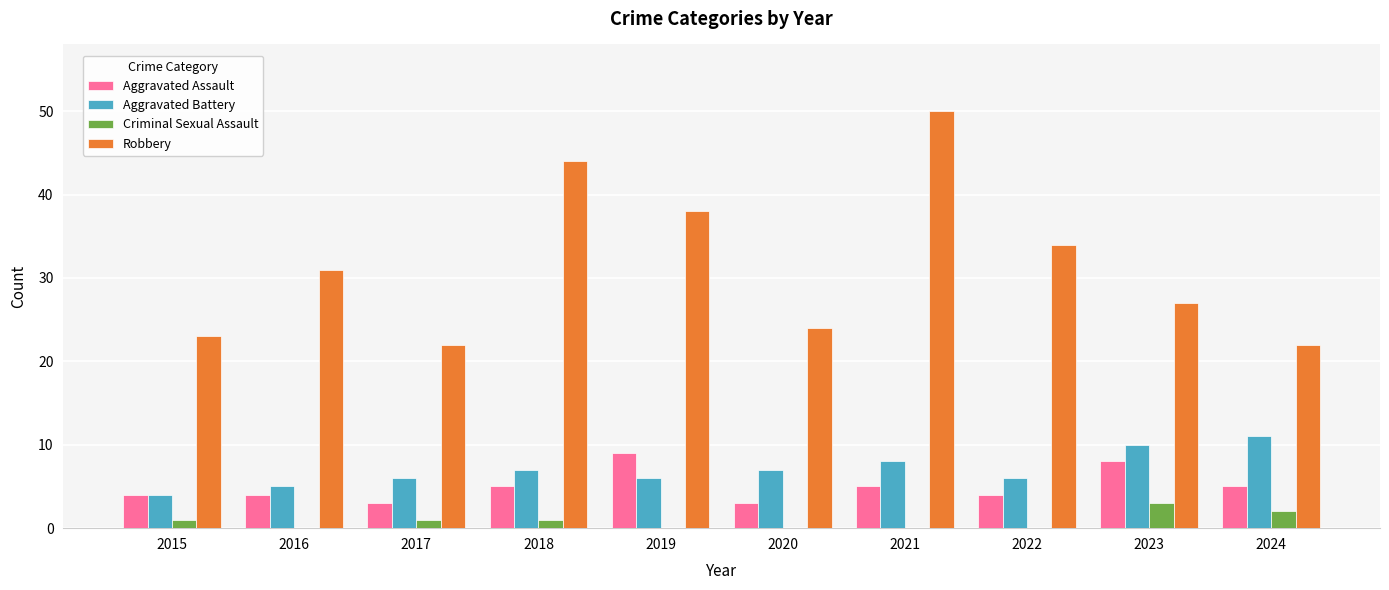

Which series has the largest total across all categories?

Robbery